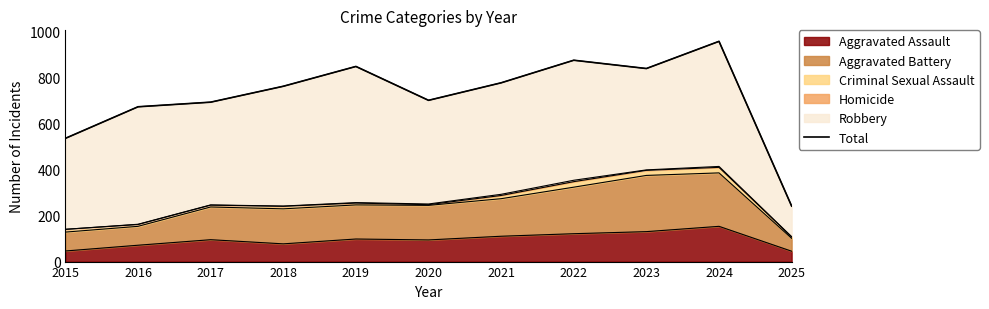

What is the value of the 3rd point from the left?

692